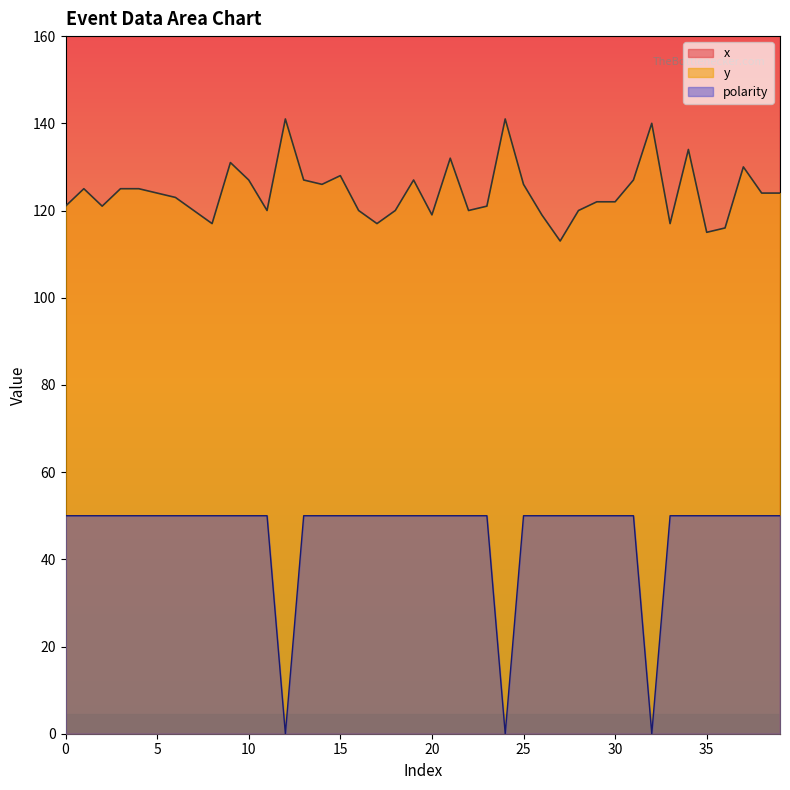

True or false: y and polarity cross at least once.

False